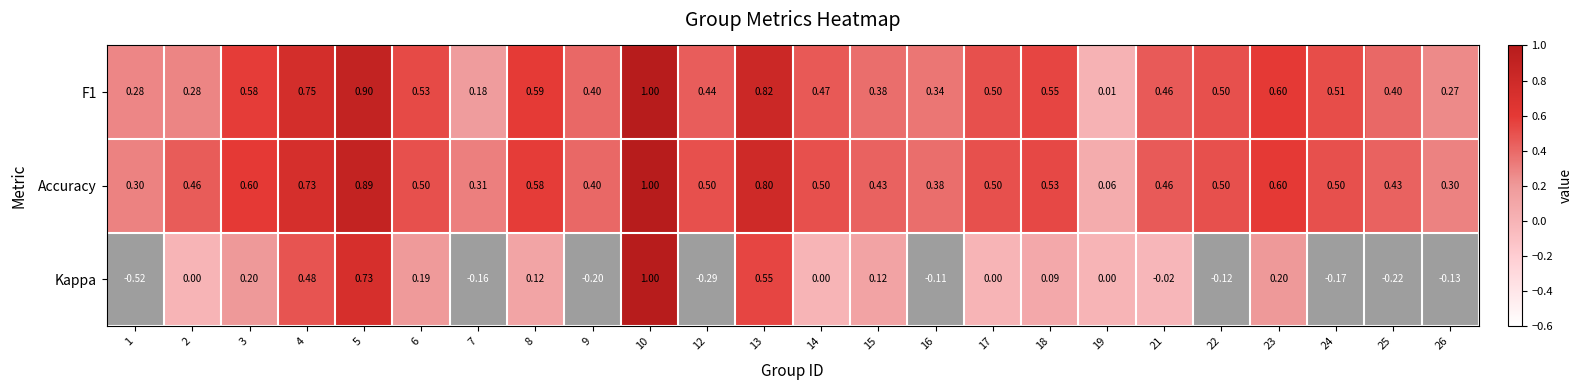

Which series changed the most between 4 and 18?

Kappa